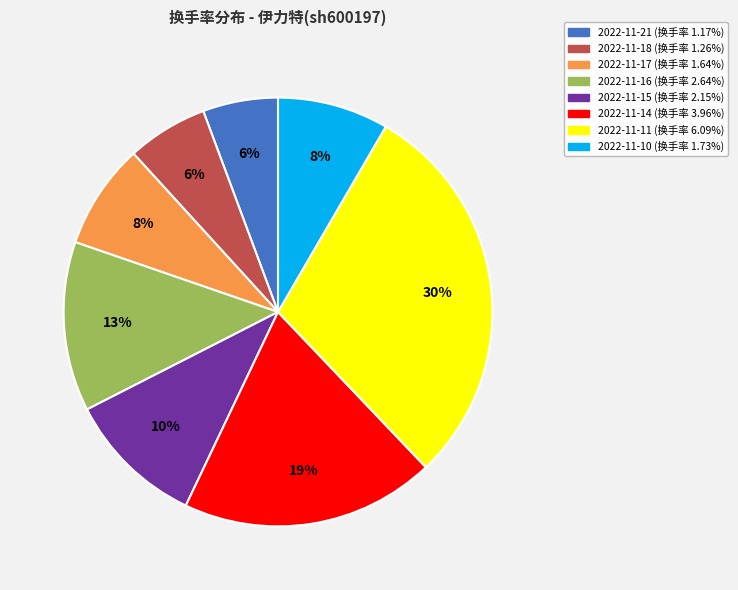

Between 2022-11-18 and 2022-11-14, which is larger?

2022-11-14